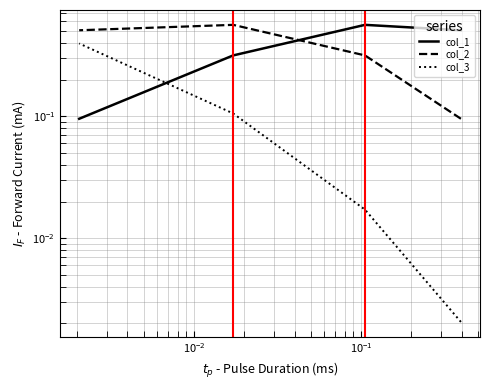

How many intersections are there between col_3 and col_1?

1